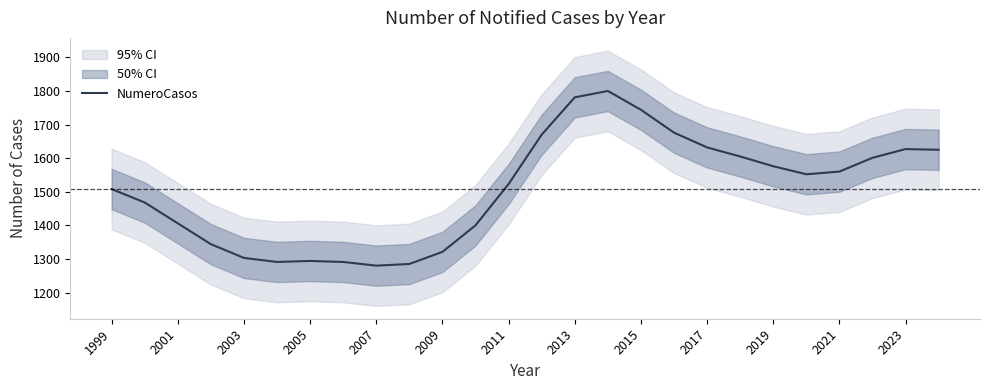

True or false: NumeroCasos has a value of 2196 at 2017.

False